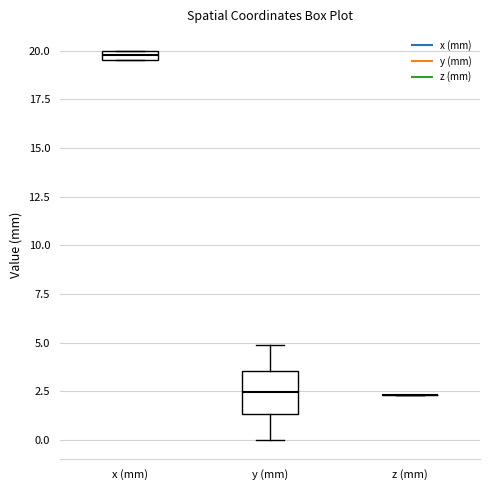

Where is the lower edge of the box for y (mm) on the y-axis? The values are not printed on the chart, so give them approximately, as read against the axis.

1.5